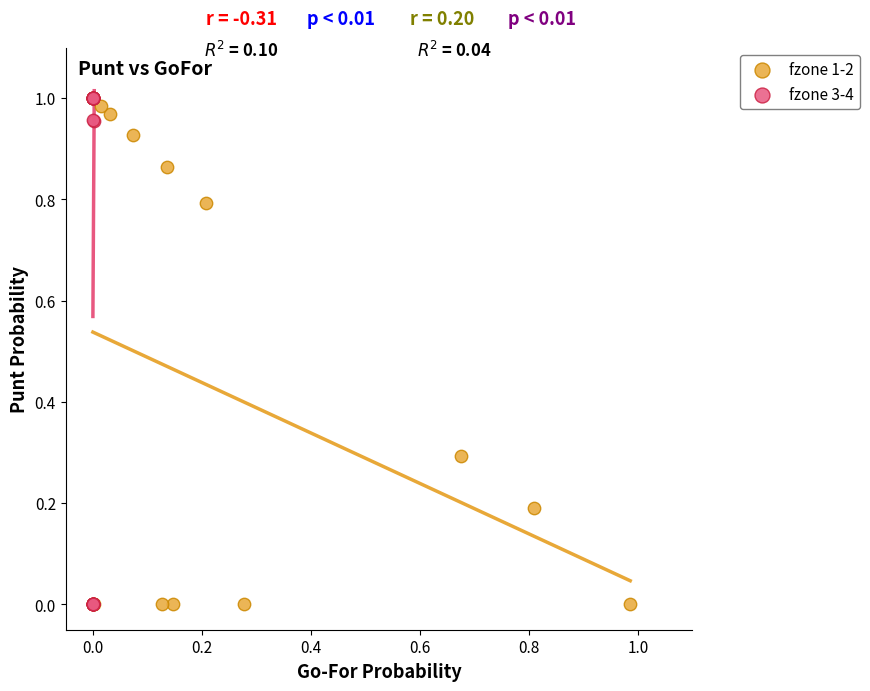

What are all the series names shown in the legend?

fzone 1-2, fzone 3-4